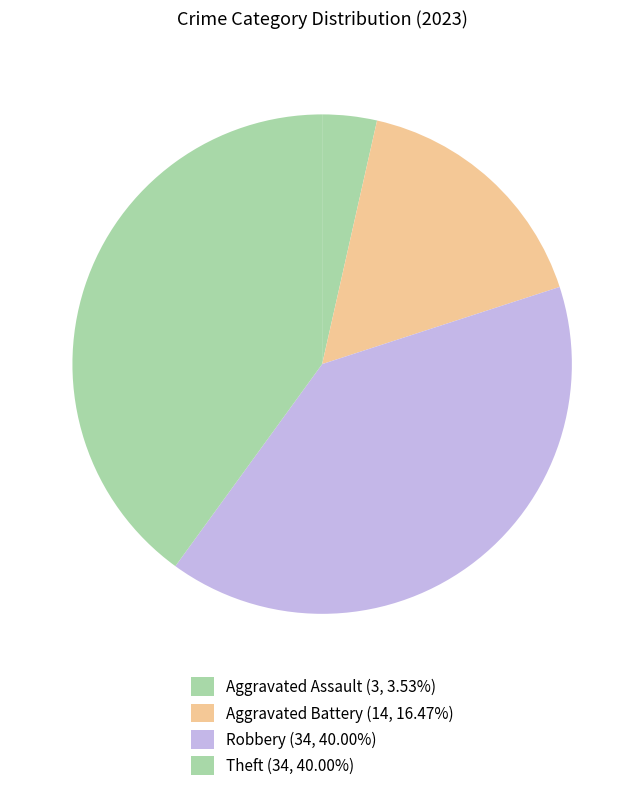

How many segments does this pie chart have?

4